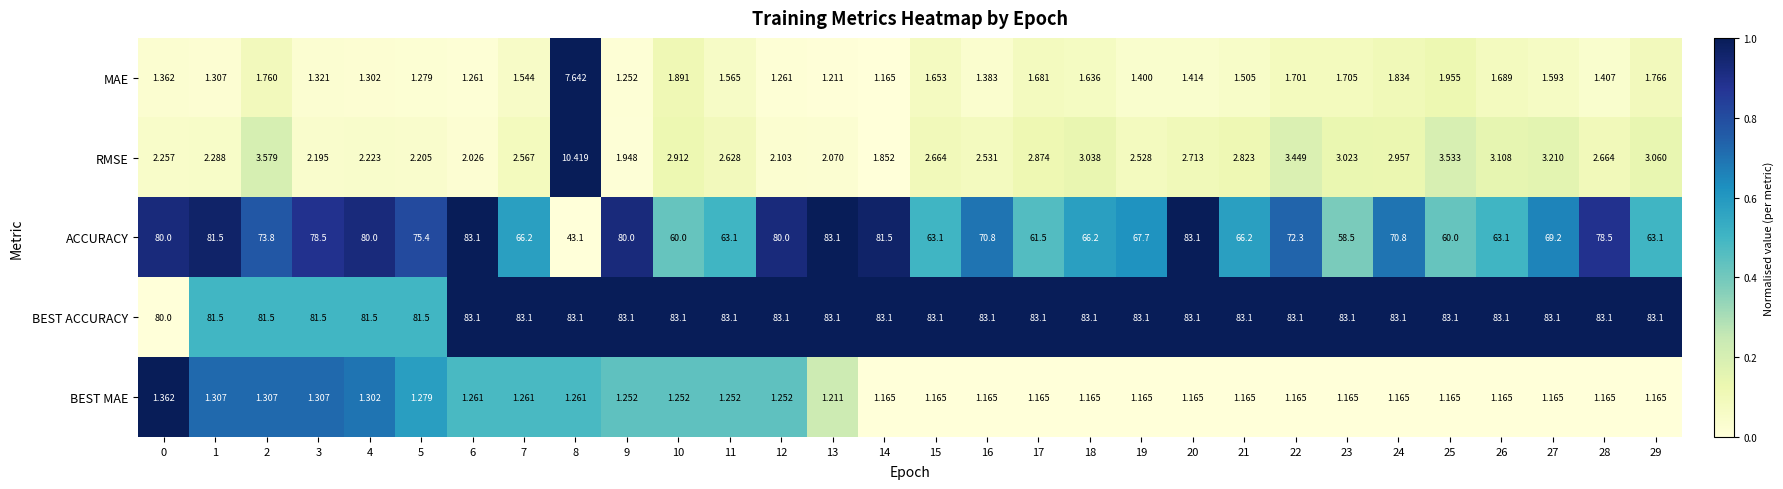

Count the number of categories in the chart.

30